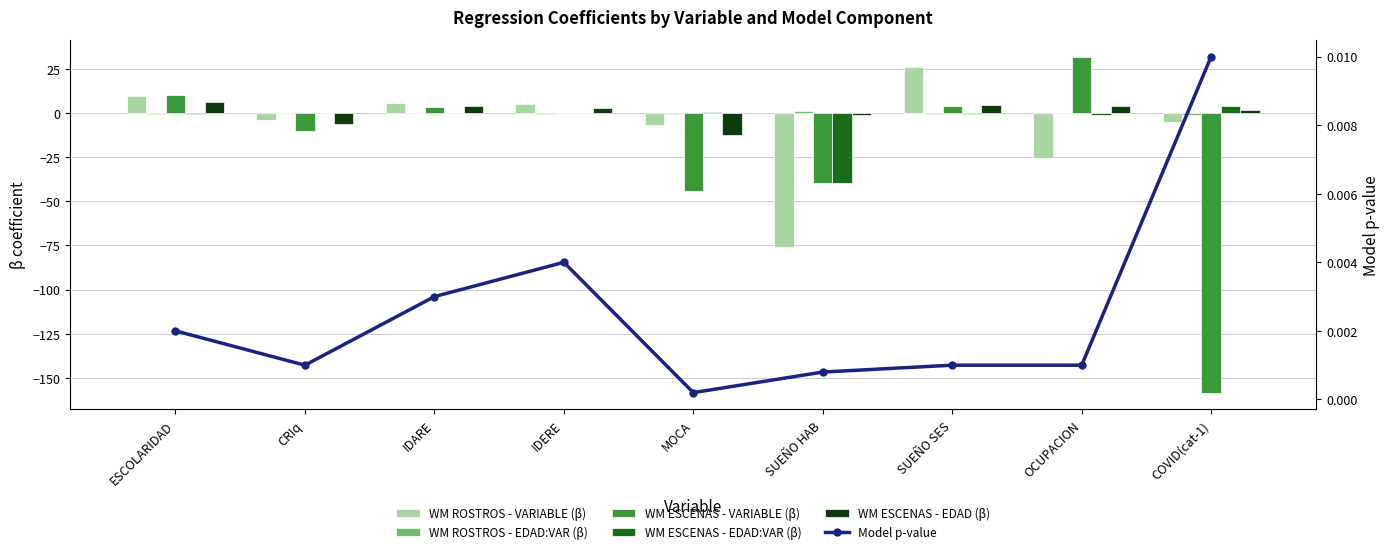

Reading left to right, extract all data points from this chart.

WM ROSTROS - VARIABLE (β): ESCOLARIDAD=9.7	CRIq=-3.9	IDARE=5.9	IDERE=5.2	MOCA=-6.8	SUEÑO HAB=-76.1	SUEÑO SES=26.3	OCUPACION=-25.2	COVID(cat-1)=-5.2
WM ROSTROS - EDAD:VAR (β): ESCOLARIDAD=-0.3	CRIq=0.0	IDARE=-0.1	IDERE=-0.2	MOCA=-0.3	SUEÑO HAB=1.5	SUEÑO SES=-0.3	OCUPACION=0.2	COVID(cat-1)=-0.7
WM ESCENAS - VARIABLE (β): ESCOLARIDAD=10.5	CRIq=-10.0	IDARE=3.3	IDERE=-0.0	MOCA=-44.1	SUEÑO HAB=-39.5	SUEÑO SES=3.9	OCUPACION=32.2	COVID(cat-1)=-158.5
WM ESCENAS - EDAD:VAR (β): ESCOLARIDAD=-0.2	CRIq=0.1	IDARE=-0.0	IDERE=-0.0	MOCA=0.5	SUEÑO HAB=-39.5	SUEÑO SES=-0.4	OCUPACION=-0.8	COVID(cat-1)=4.3
WM ESCENAS - EDAD (β): ESCOLARIDAD=6.3	CRIq=-5.9	IDARE=3.8	IDERE=3.0	MOCA=-12.3	SUEÑO HAB=-1.2	SUEÑO SES=4.9	OCUPACION=4.3	COVID(cat-1)=1.7
Model p-value: ESCOLARIDAD=0.0	CRIq=0.0	IDARE=0.0	IDERE=0.0	MOCA=0.0	SUEÑO HAB=0.0	SUEÑO SES=0.0	OCUPACION=0.0	COVID(cat-1)=0.0